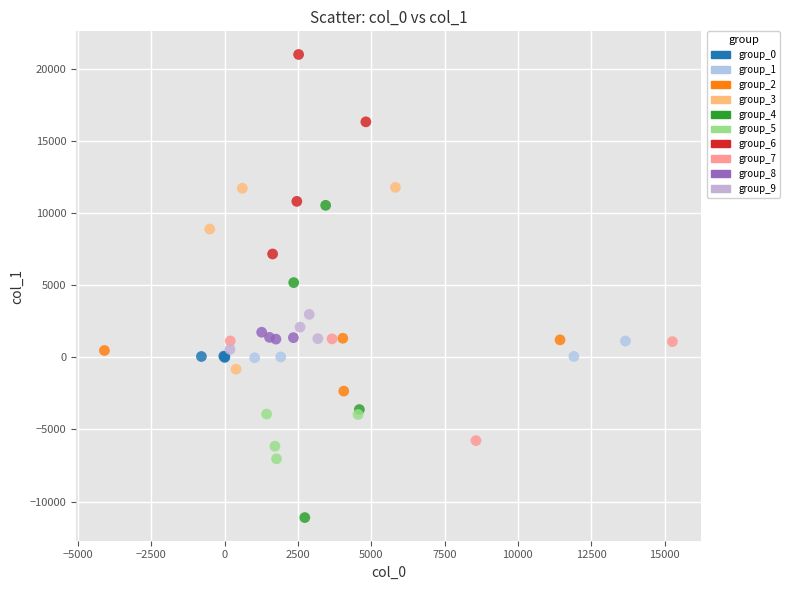

Which series reaches the maximum Y coordinate?

group_6